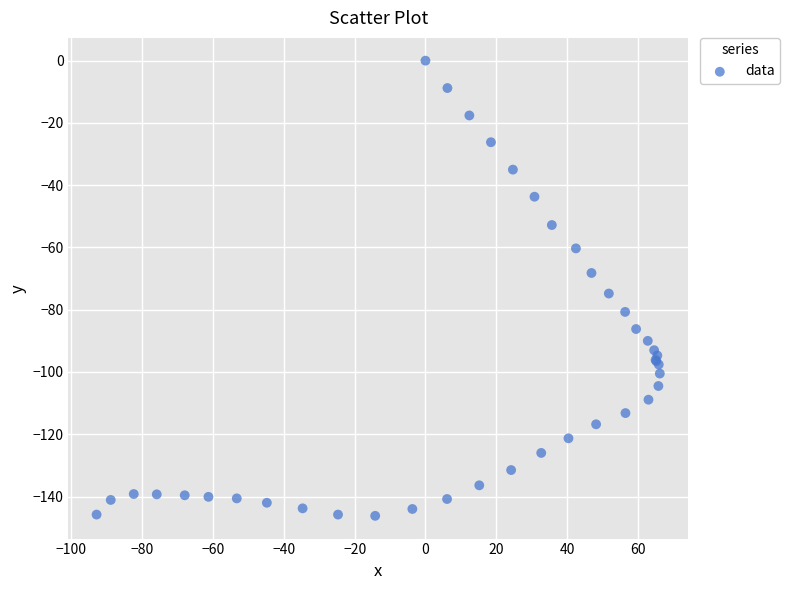

What Y value in the scatter plot is closest to -73?

-74.8